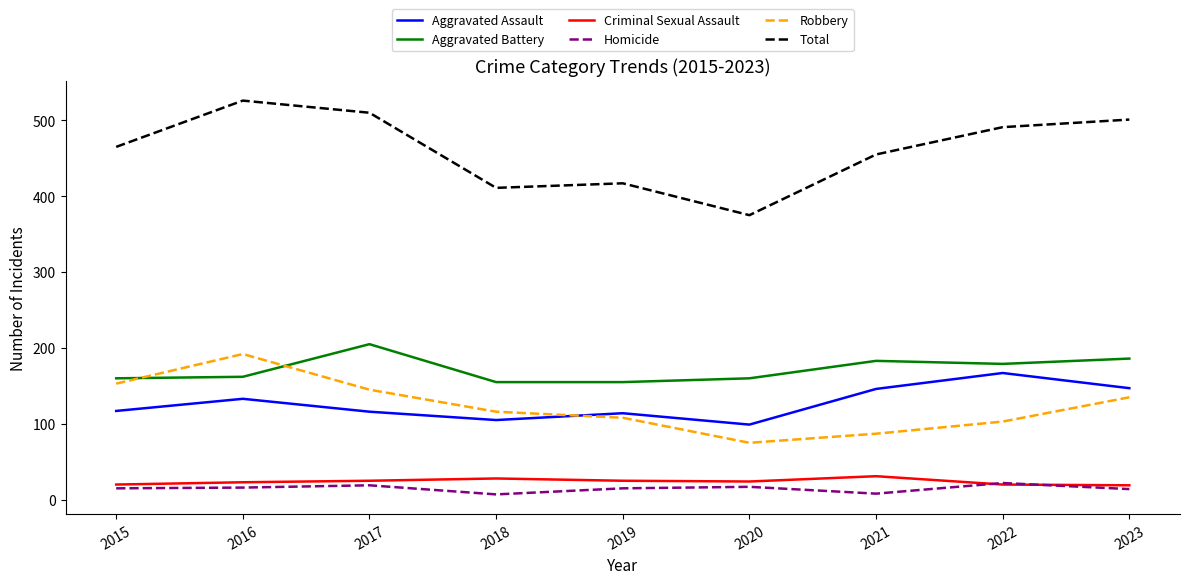

Which category has the highest value across all series?

2016